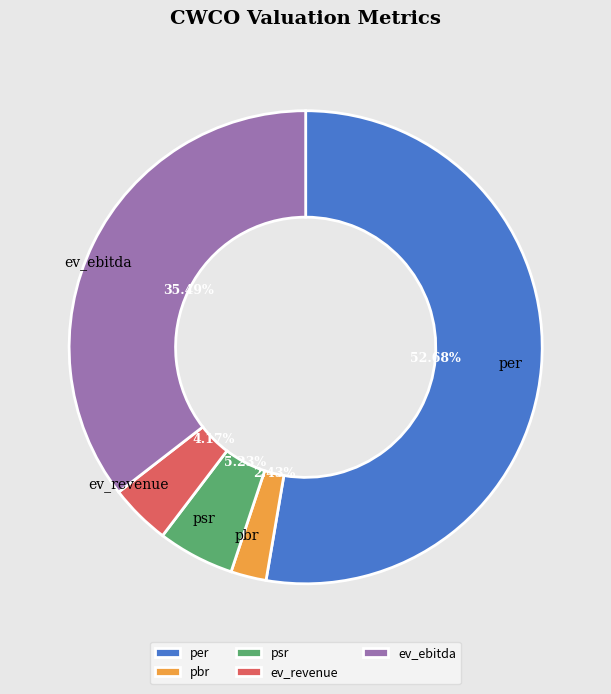

To the nearest percent, what percentage of the pie is ev_revenue?

4%